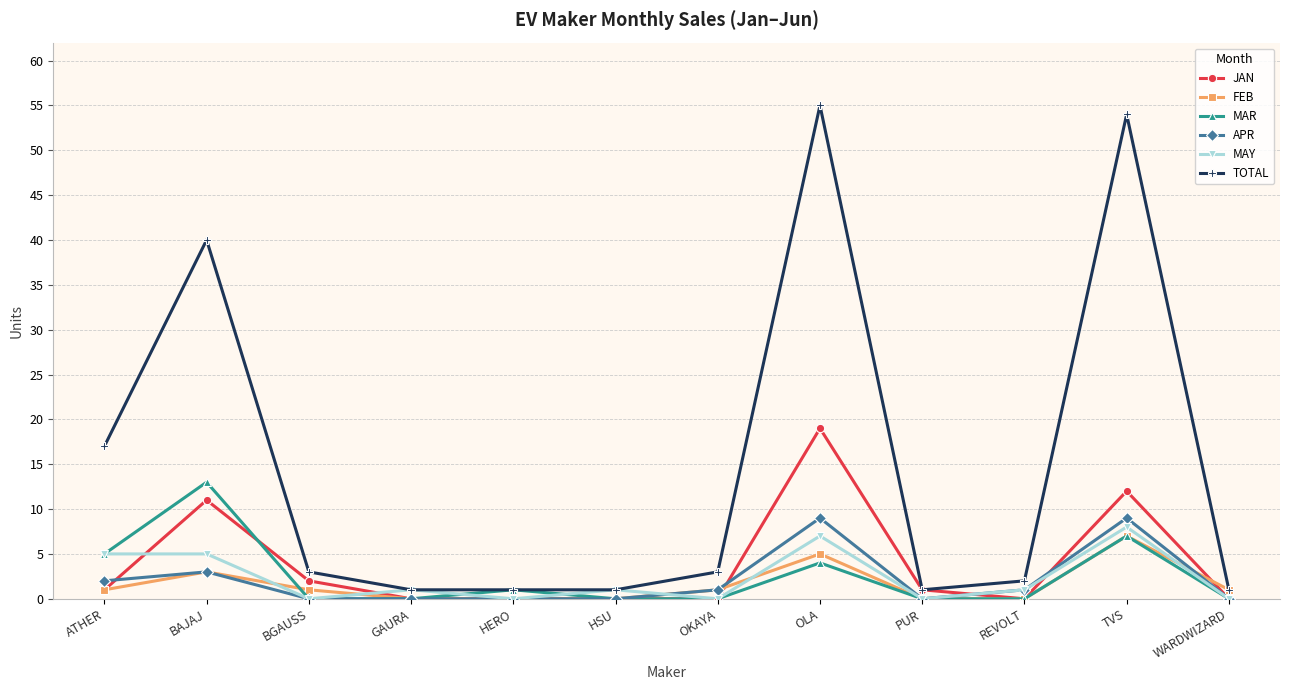

Is this an area chart (filled region under the line)?

No